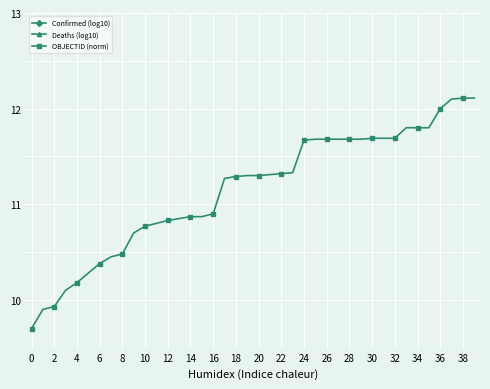

The OBJECTID (norm) series shows 11.7 at 32. True or false?

True